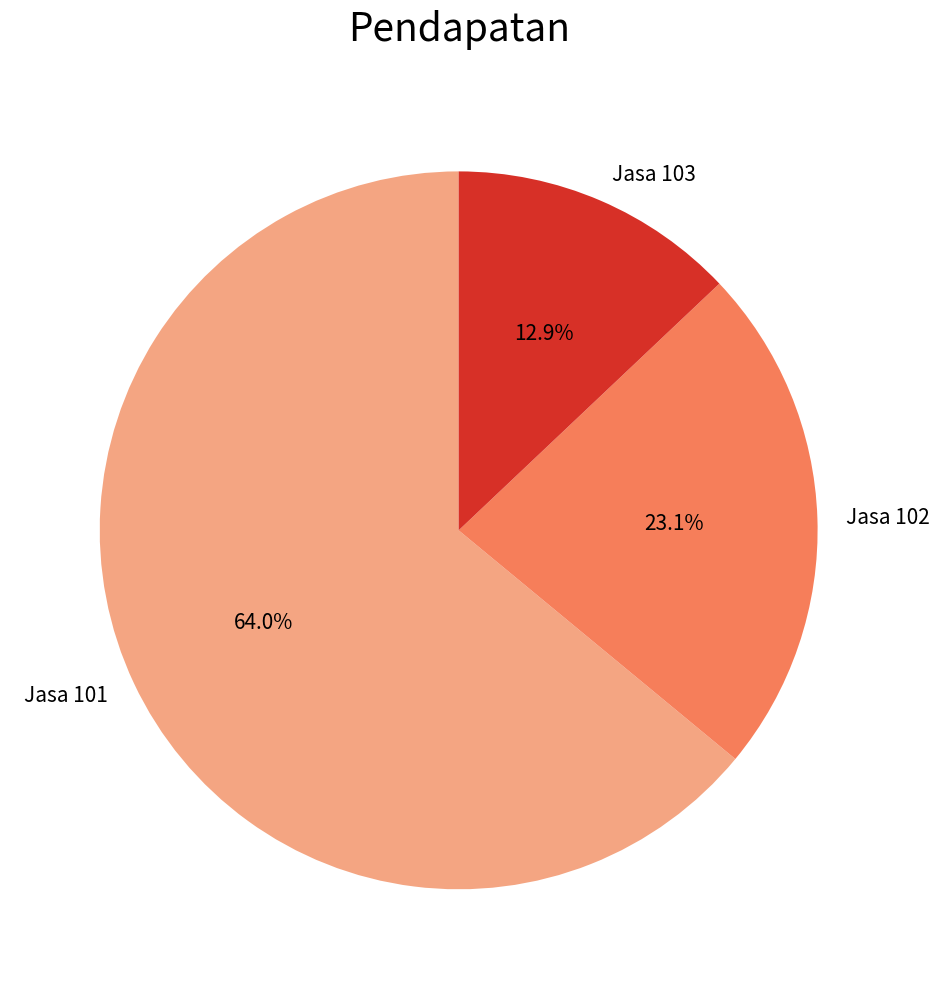

Count the number of slices in the pie.

3